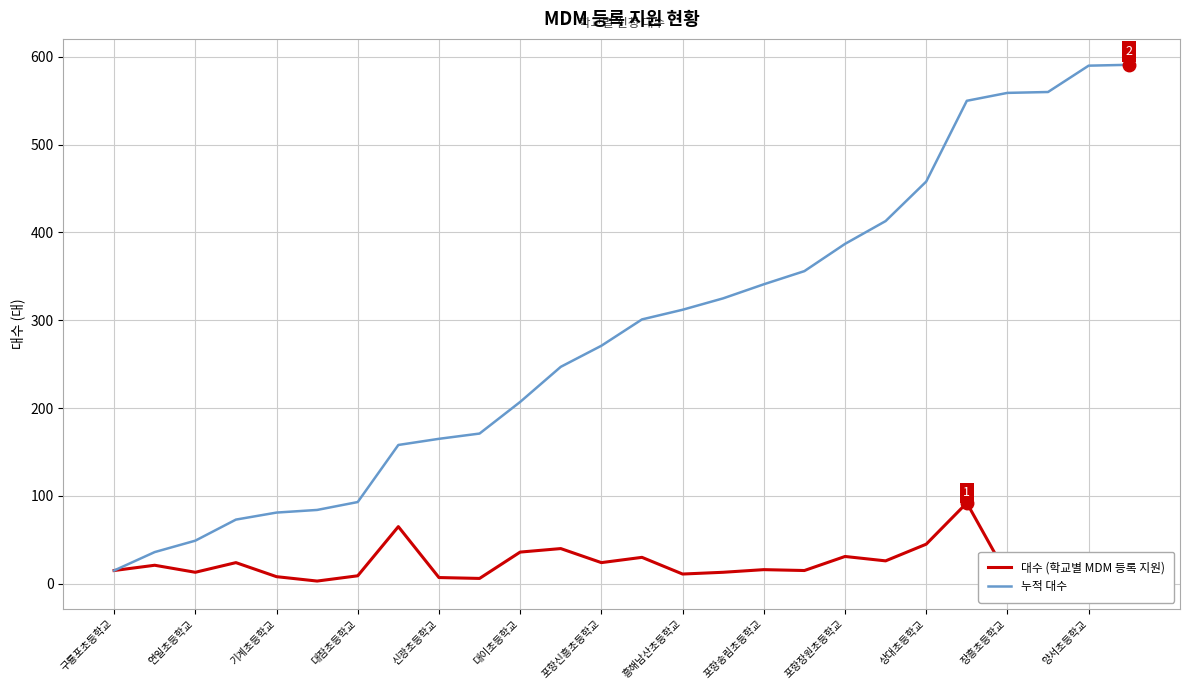

At how many categories does at least one series exceed 253?

14